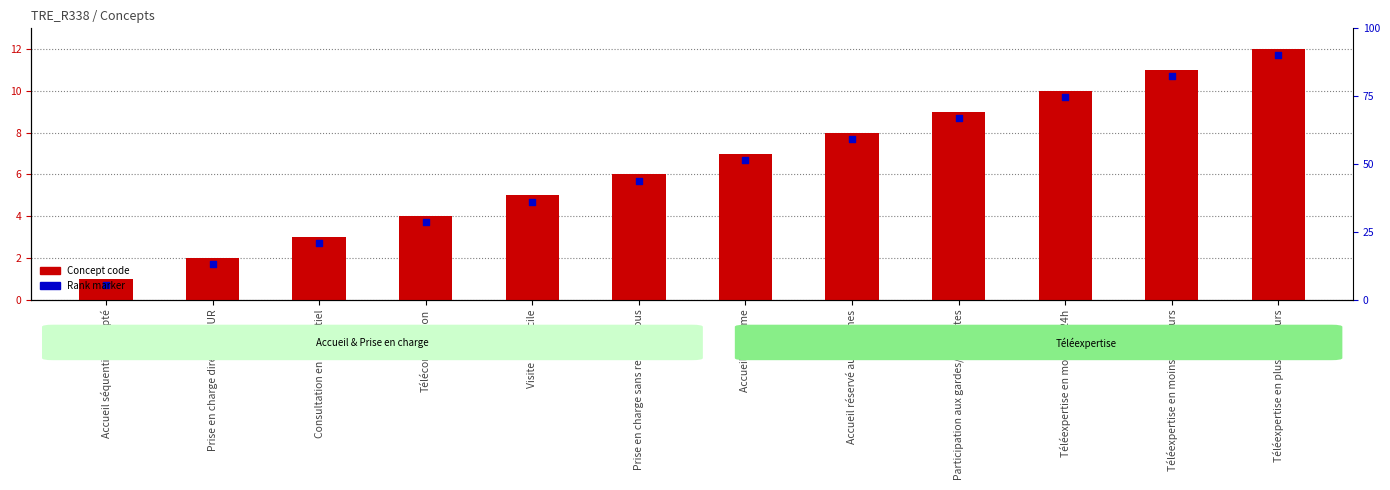

What is the total value across all series at Accueil anonyme?

13.7